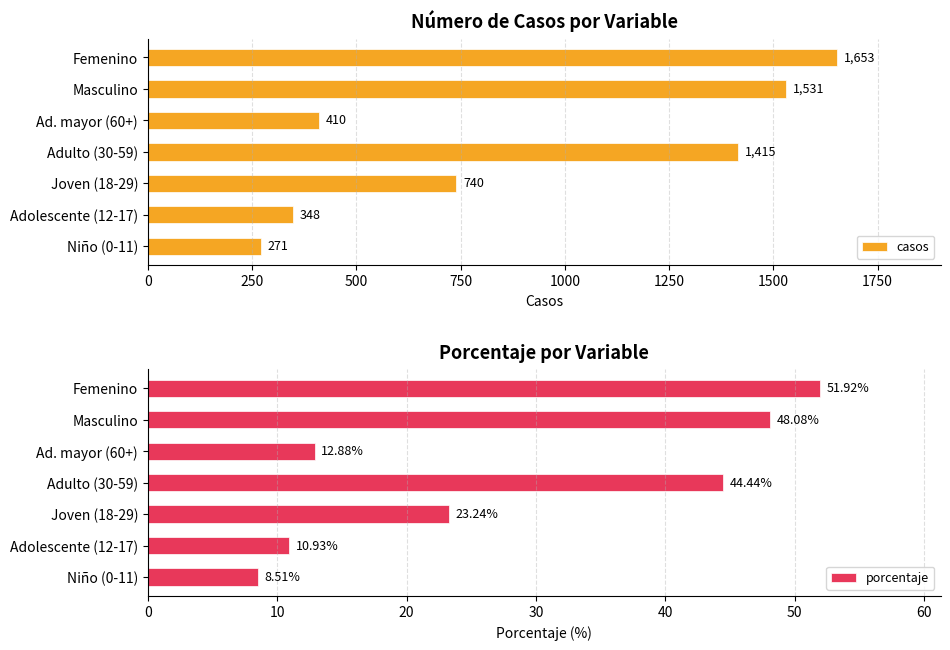

At which label is casos closest to 962?

Joven (18-29)